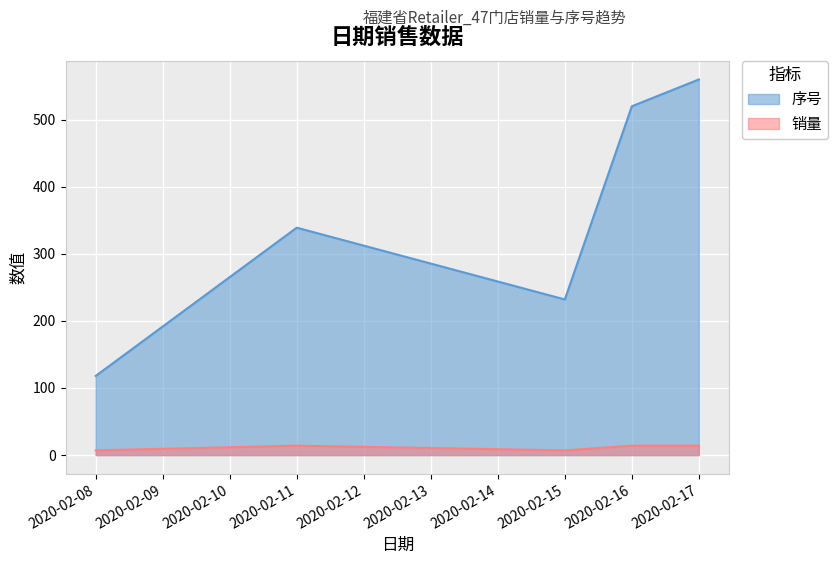

What is the smallest value displayed?

7